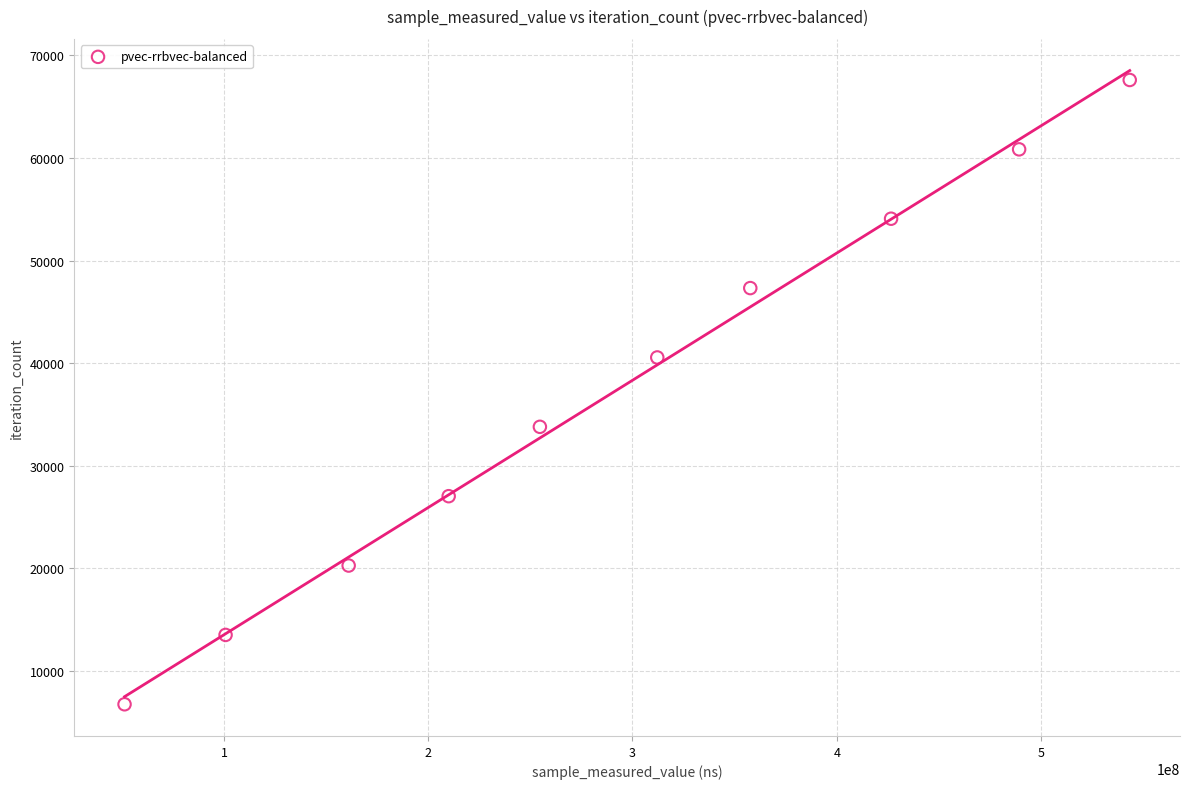

What is the average X value?

290692365